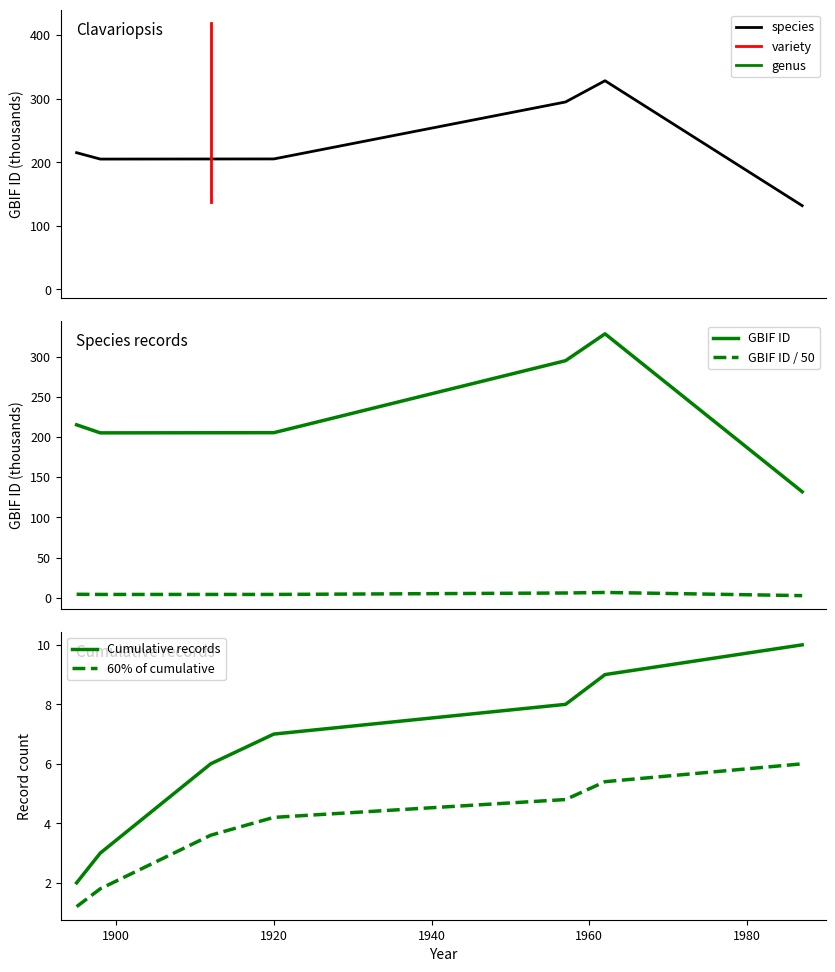

The chart shows a value of 205.3 at 1912. True or false?

True